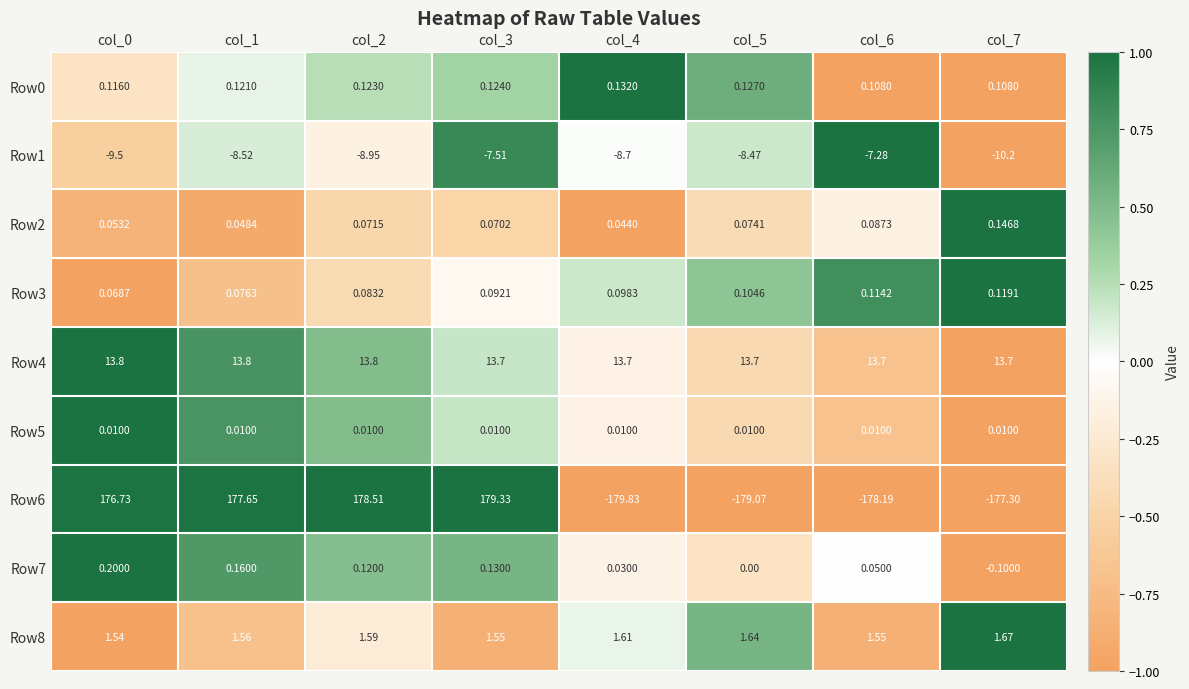

How many data points does each series have?

8